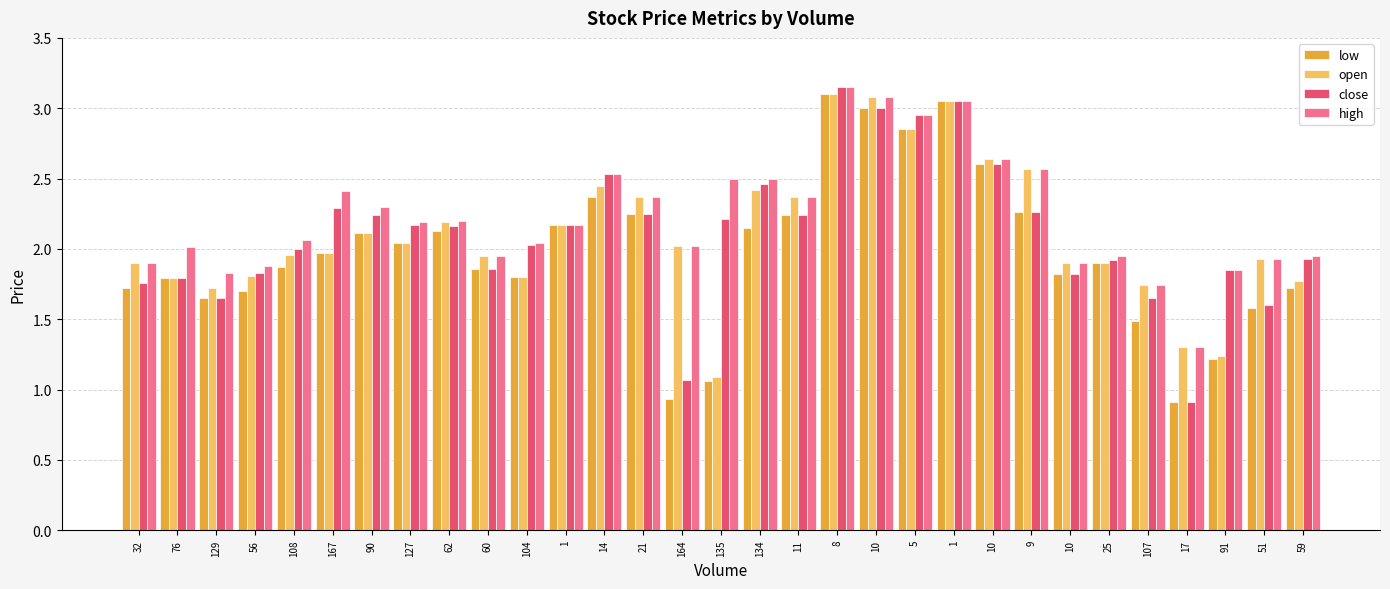

Reading left to right, what are all the values shown in this chart?

low: 1.7	1.8	1.6	1.7	1.9	2.0	2.1	2.0	2.1	1.9	1.8	2.2	2.4	2.2	0.9	1.1	2.1	2.2	3.1	3.0	2.9	3.0	2.6	2.3	1.8	1.9	1.5	0.9	1.2	1.6	1.7
open: 1.9	1.8	1.7	1.8	2.0	2.0	2.1	2.0	2.2	1.9	1.8	2.2	2.5	2.4	2.0	1.1	2.4	2.4	3.1	3.1	2.9	3.0	2.6	2.6	1.9	1.9	1.7	1.3	1.2	1.9	1.8
close: 1.8	1.8	1.6	1.8	2.0	2.3	2.2	2.2	2.2	1.9	2.0	2.2	2.5	2.2	1.1	2.2	2.5	2.2	3.1	3.0	3.0	3.0	2.6	2.3	1.8	1.9	1.6	0.9	1.9	1.6	1.9
high: 1.9	2.0	1.8	1.9	2.1	2.4	2.3	2.2	2.2	1.9	2.0	2.2	2.5	2.4	2.0	2.5	2.5	2.4	3.1	3.1	3.0	3.0	2.6	2.6	1.9	1.9	1.7	1.3	1.9	1.9	1.9